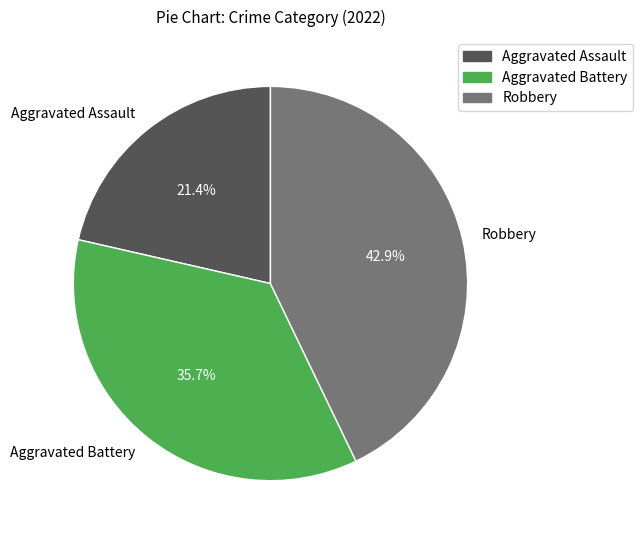

Which category has the smallest portion of the pie?

Aggravated Assault